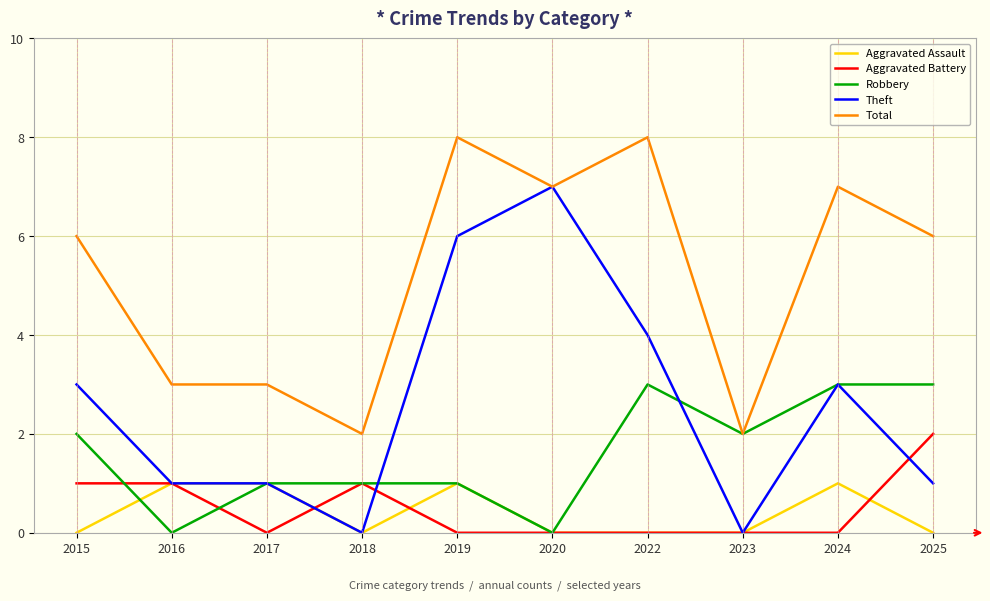

True or false: Robbery has more than 0 interior local peaks.

True